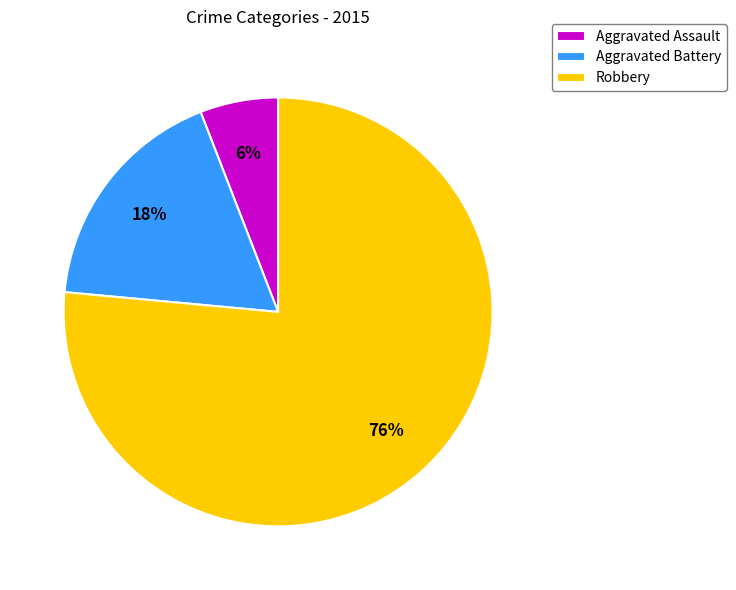

Rank the categories by value from highest to lowest.

Robbery, Aggravated Battery, Aggravated Assault